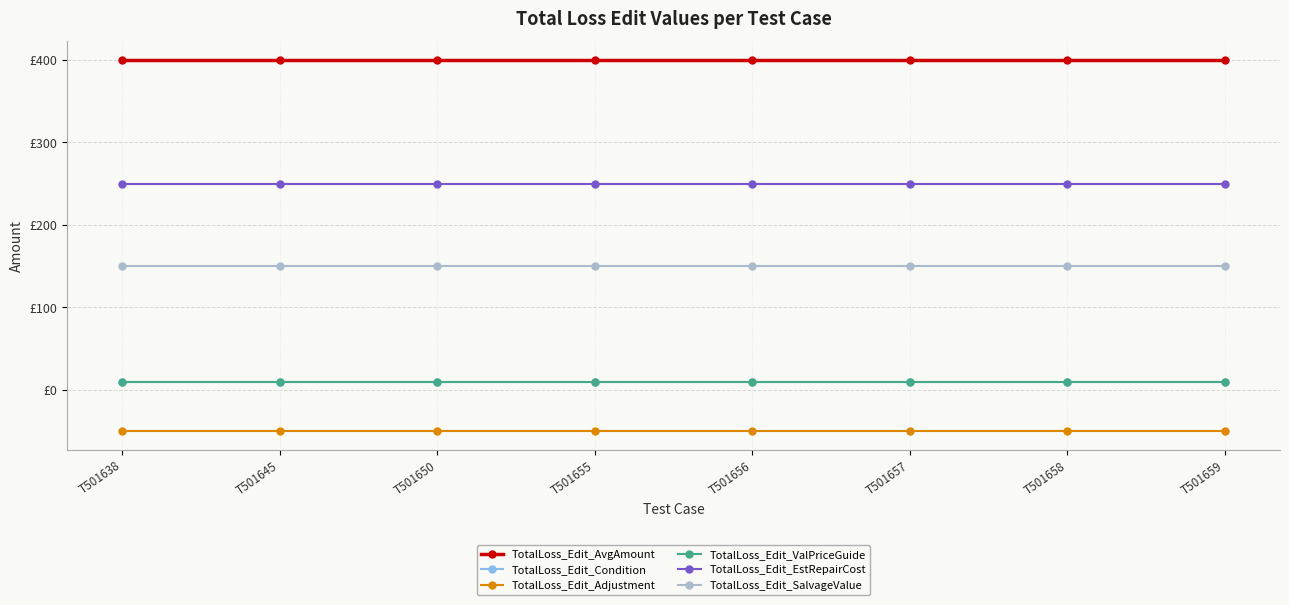

Does the chart have visible grid lines?

Yes